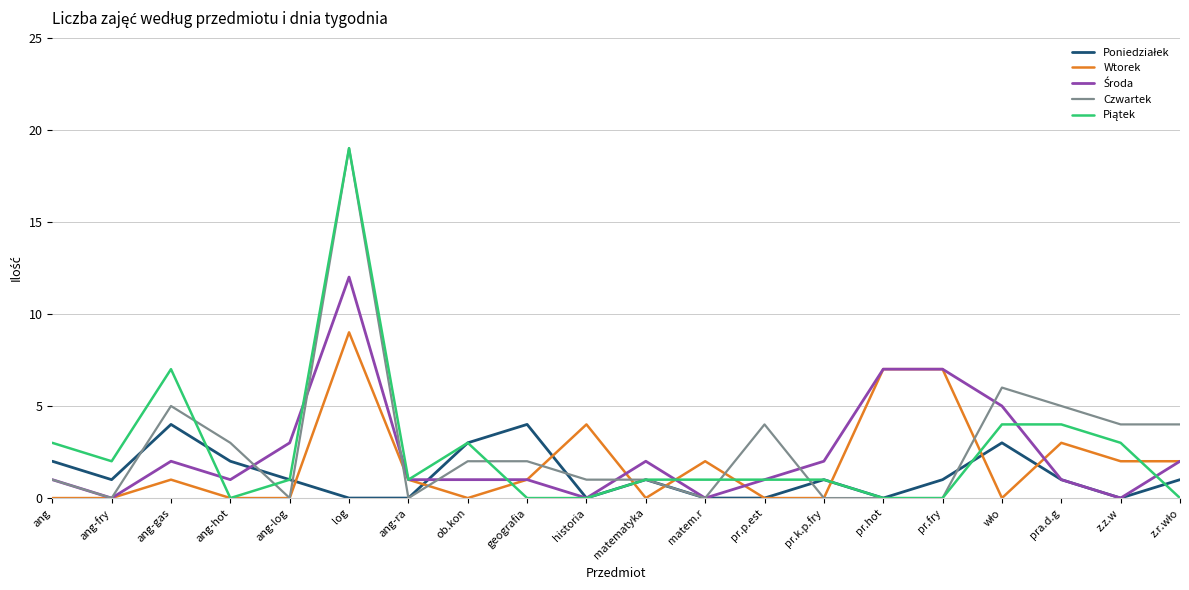

What position from the right is pr.fry?

5